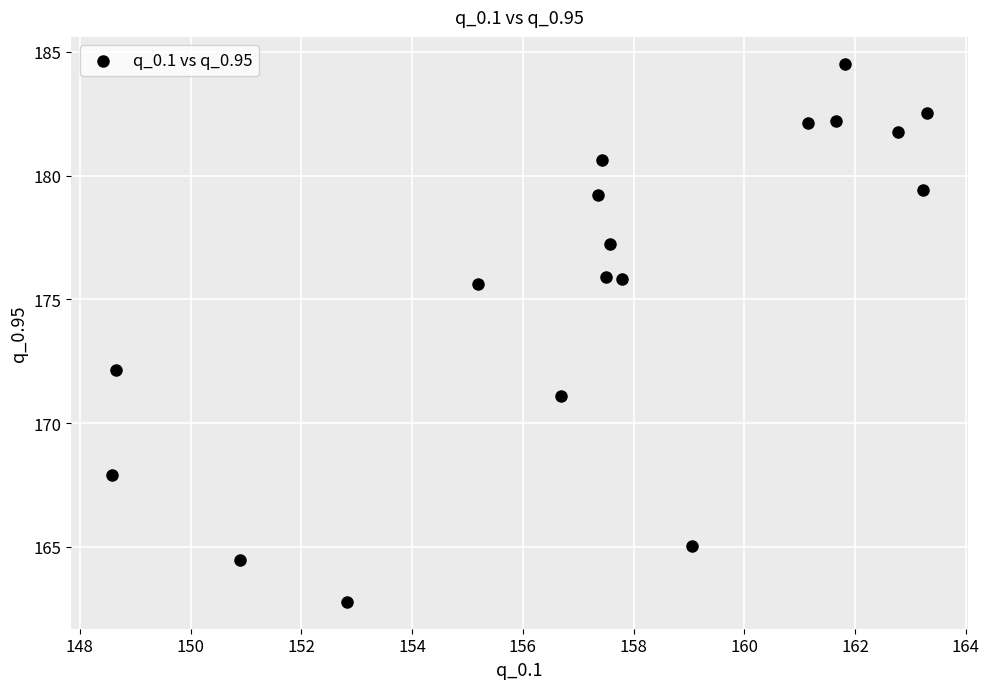

What is the range of X values (max minus min)?

14.7